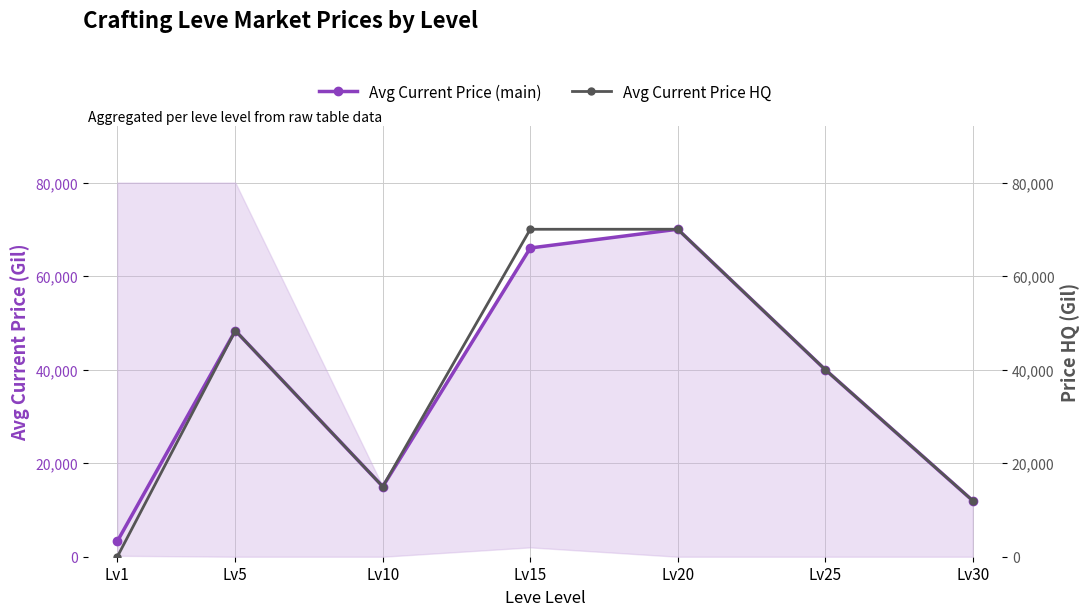

Where is the first local maximum for Avg Current Price (main)?

Lv5